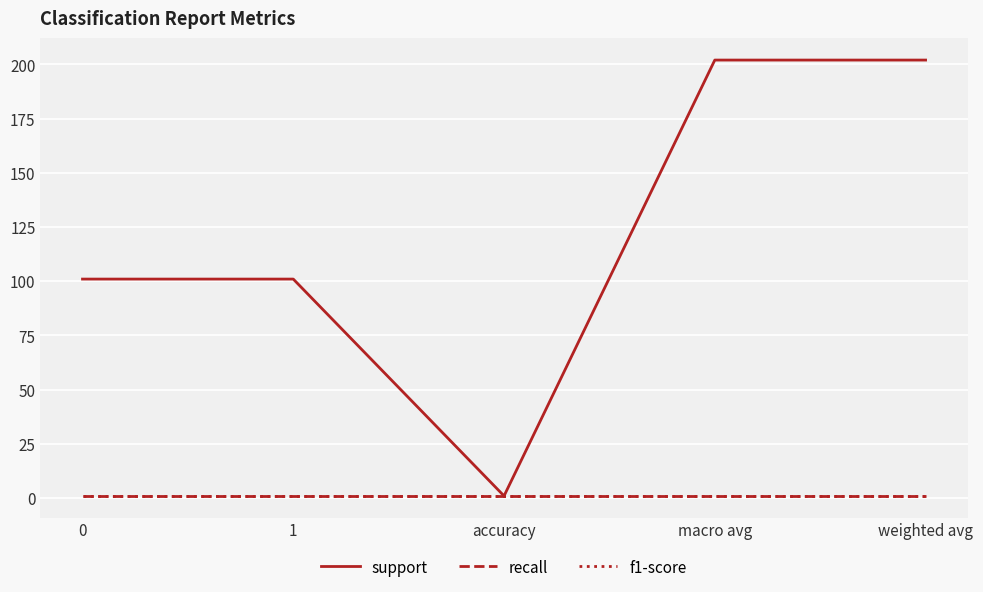

Is the value of f1-score at 0 greater than the value of recall at 1?

No